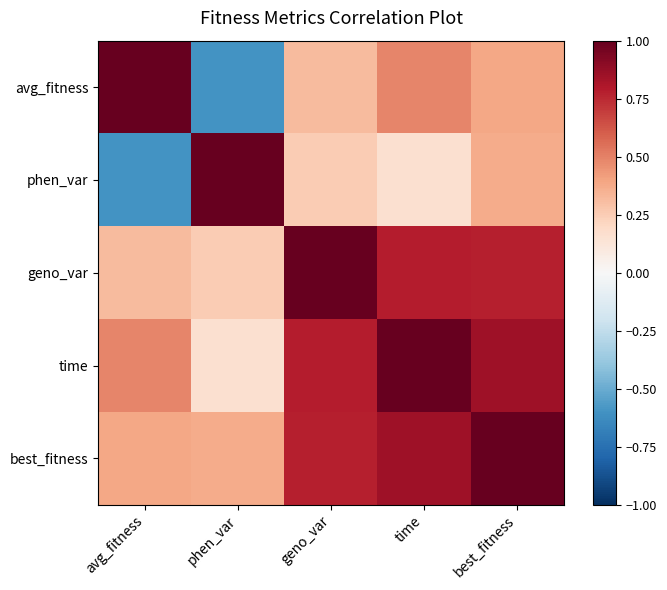

Reading left to right, extract all data points from this chart.

avg_fitness: avg_fitness=1.0	phen_var=-0.6	geno_var=0.3	time=0.5	best_fitness=0.4
phen_var: avg_fitness=-0.6	phen_var=1.0	geno_var=0.3	time=0.2	best_fitness=0.4
geno_var: avg_fitness=0.3	phen_var=0.3	geno_var=1.0	time=0.8	best_fitness=0.8
time: avg_fitness=0.5	phen_var=0.2	geno_var=0.8	time=1.0	best_fitness=0.8
best_fitness: avg_fitness=0.4	phen_var=0.4	geno_var=0.8	time=0.8	best_fitness=1.0